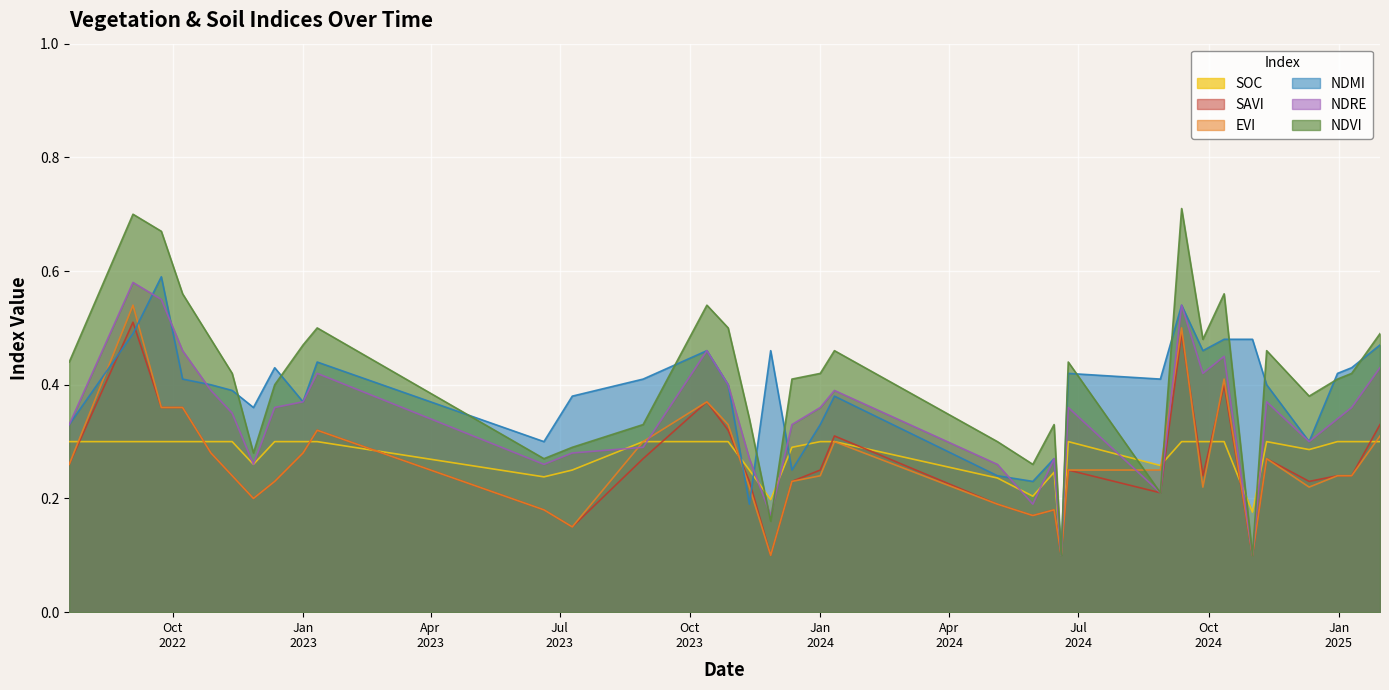

What is the average value of the evi series?

0.3